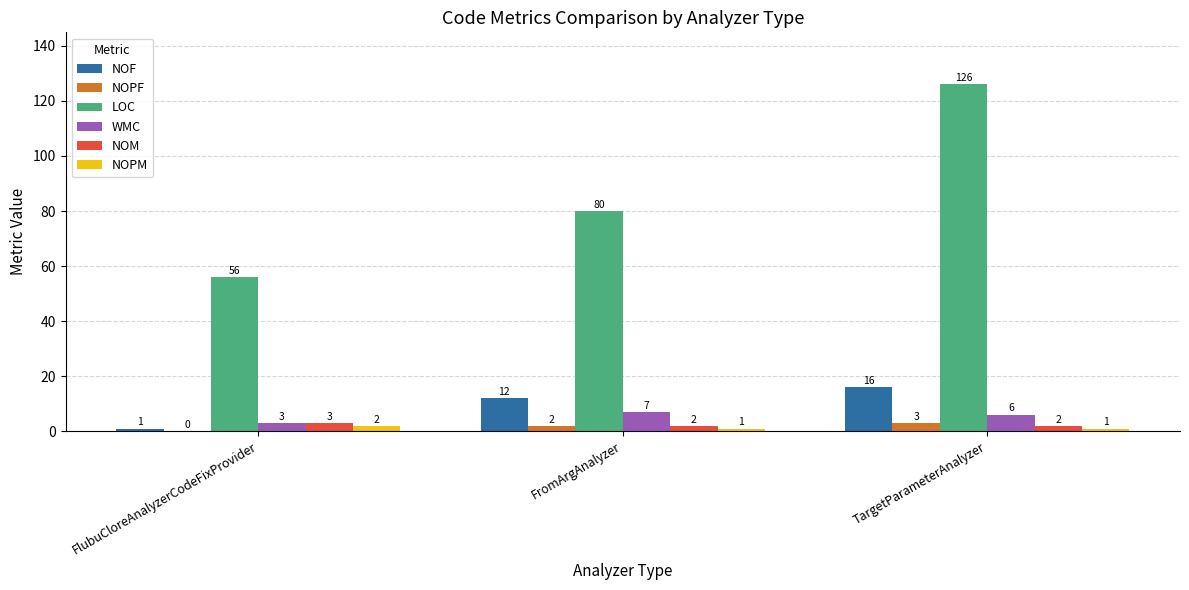

Reading left to right, list all the values displayed in this chart.

NOF: FlubuCloreAnalyzerCodeFixProvider=1	FromArgAnalyzer=12	TargetParameterAnalyzer=16
NOPF: FlubuCloreAnalyzerCodeFixProvider=0	FromArgAnalyzer=2	TargetParameterAnalyzer=3
LOC: FlubuCloreAnalyzerCodeFixProvider=56	FromArgAnalyzer=80	TargetParameterAnalyzer=126
WMC: FlubuCloreAnalyzerCodeFixProvider=3	FromArgAnalyzer=7	TargetParameterAnalyzer=6
NOM: FlubuCloreAnalyzerCodeFixProvider=3	FromArgAnalyzer=2	TargetParameterAnalyzer=2
NOPM: FlubuCloreAnalyzerCodeFixProvider=2	FromArgAnalyzer=1	TargetParameterAnalyzer=1